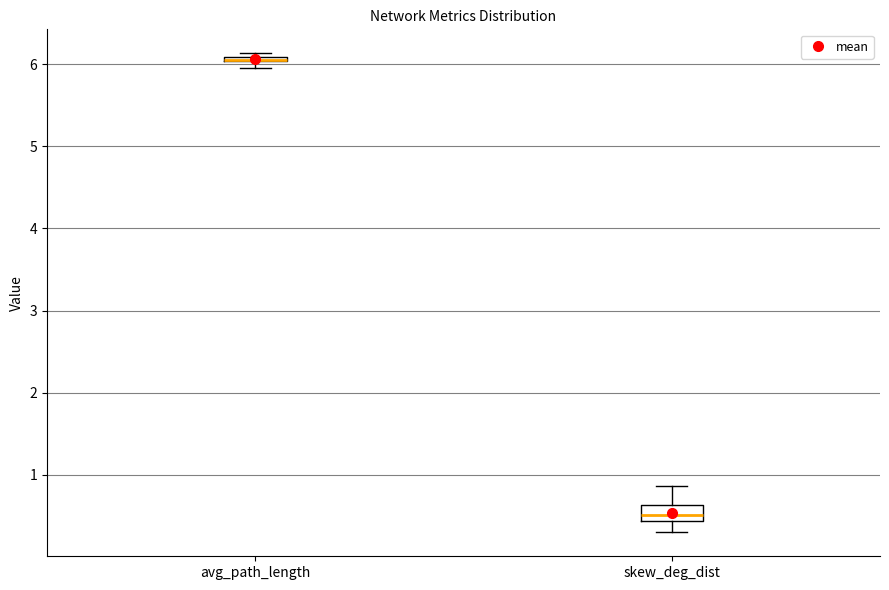

Where is the lower edge of the box for avg_path_length on the y-axis? The values are not printed on the chart, so give them approximately, as read against the axis.

6.0